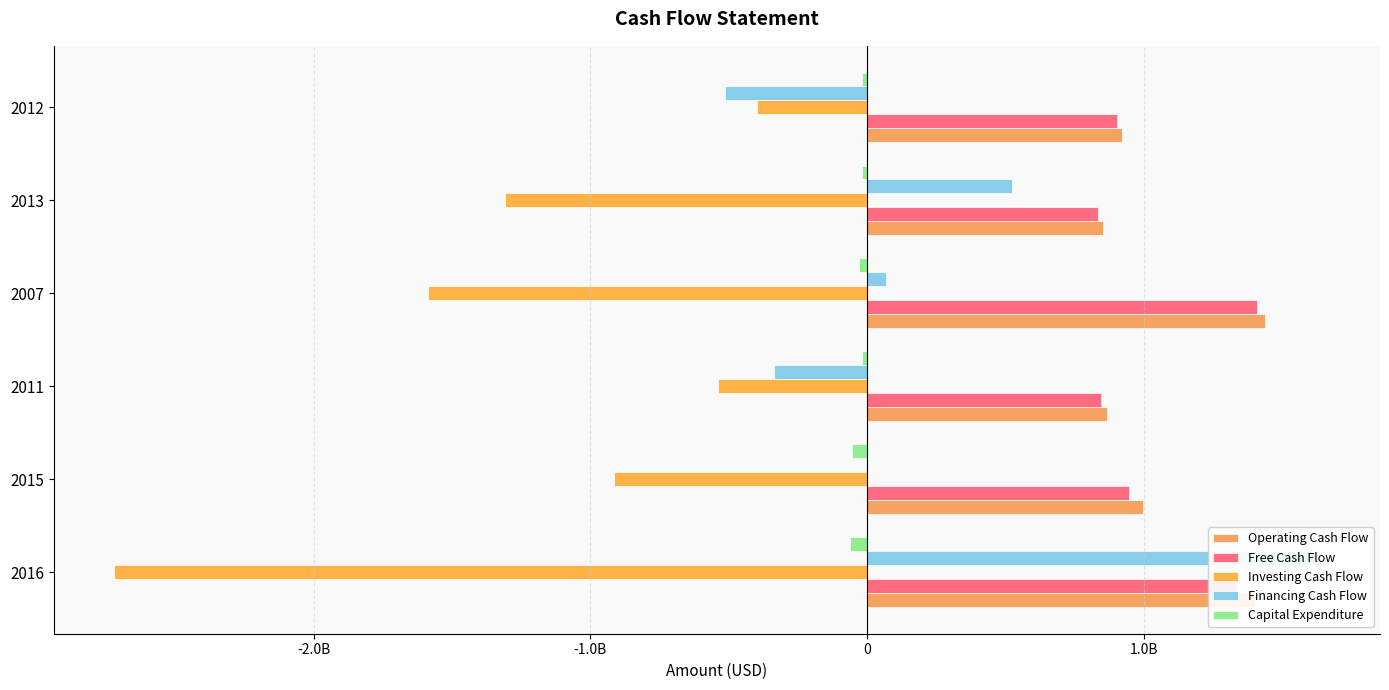

At how many categories does at least one series exceed -1507389120?

6